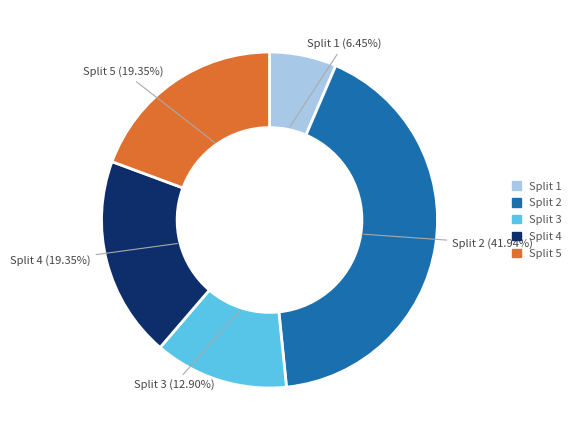

What is the smallest slice in the pie chart?

Split 1